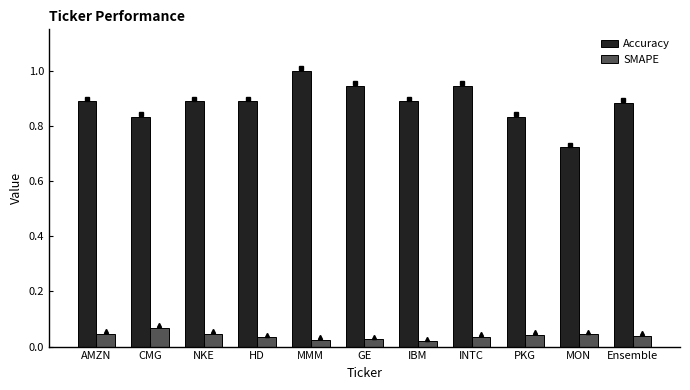

The Accuracy series shows 0.3 at INTC. True or false?

False